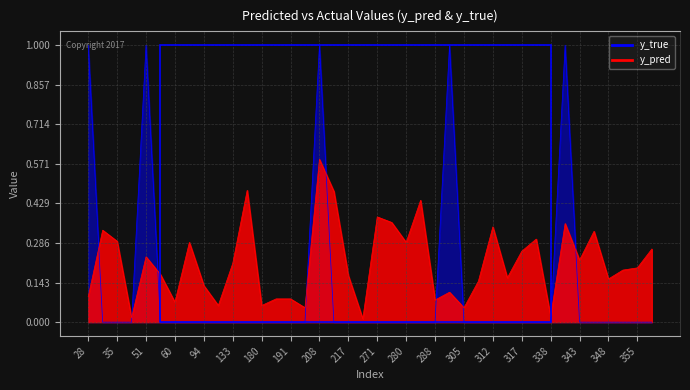

Reading left to right, transcribe all the data shown in this chart.

y_pred: 28=0.1	31=0.3	35=0.3	38=0.0	51=0.2	57=0.2	60=0.1	86=0.3	94=0.1	111=0.1	133=0.2	171=0.5	180=0.1	181=0.1	191=0.1	201=0.1	208=0.6	215=0.5	217=0.2	268=0.0	271=0.4	274=0.4	280=0.3	282=0.4	288=0.1	292=0.1	305=0.1	307=0.1	312=0.3	316=0.2	317=0.3	337=0.3	338=0.0	342=0.4	343=0.2	344=0.3	348=0.2	353=0.2	355=0.2	357=0.3
y_true: 28=1.0	31=0.0	35=0.0	38=0.0	51=1.0	57=0.0	60=0.0	86=0.0	94=0.0	111=0.0	133=0.0	171=0.0	180=0.0	181=0.0	191=0.0	201=0.0	208=1.0	215=0.0	217=0.0	268=0.0	271=0.0	274=0.0	280=0.0	282=0.0	288=0.0	292=1.0	305=0.0	307=0.0	312=0.0	316=0.0	317=0.0	337=0.0	338=0.0	342=1.0	343=0.0	344=0.0	348=0.0	353=0.0	355=0.0	357=0.0